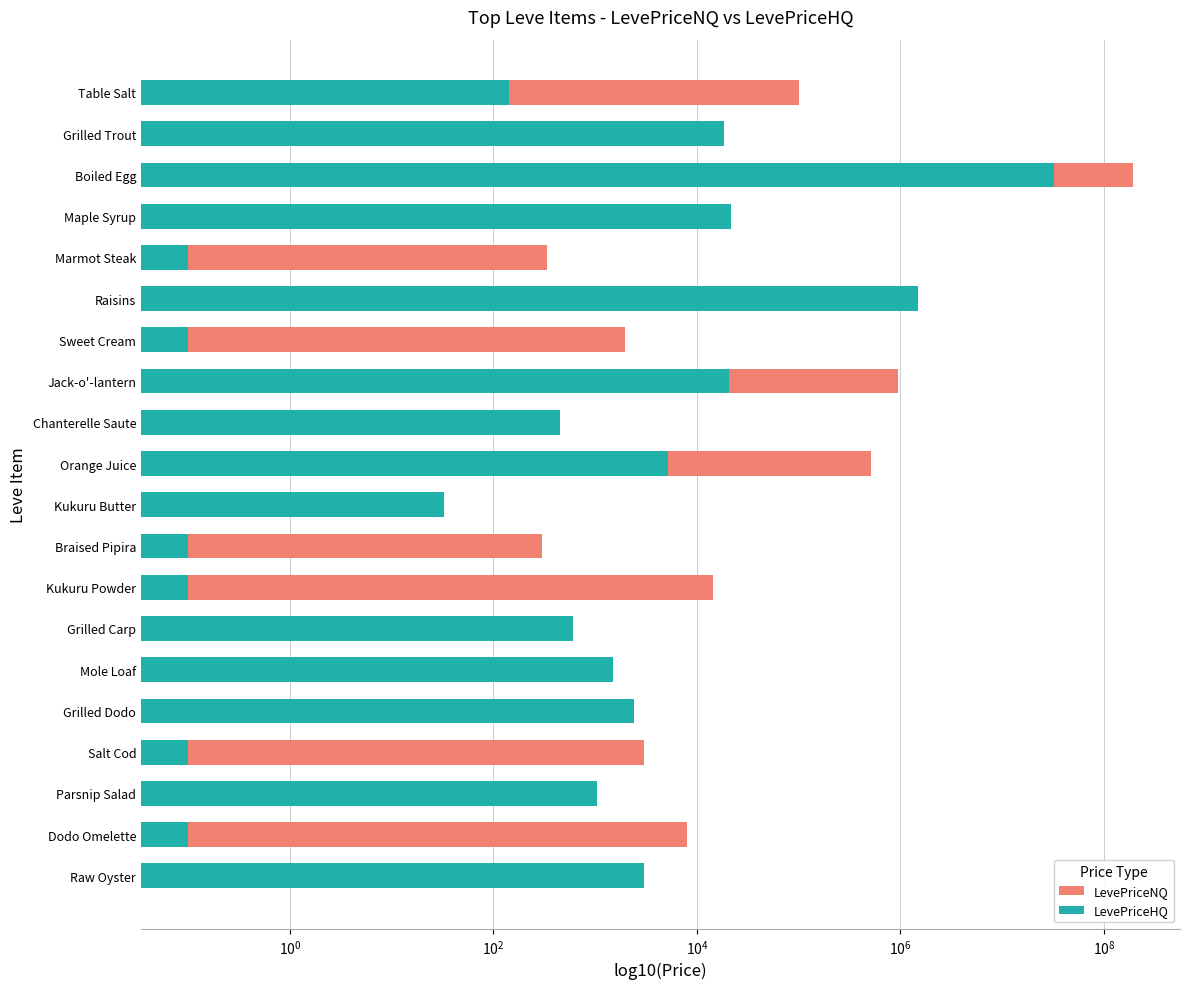

What is the value of the LevePriceNQ bar at the 19th from the left?

8023.5